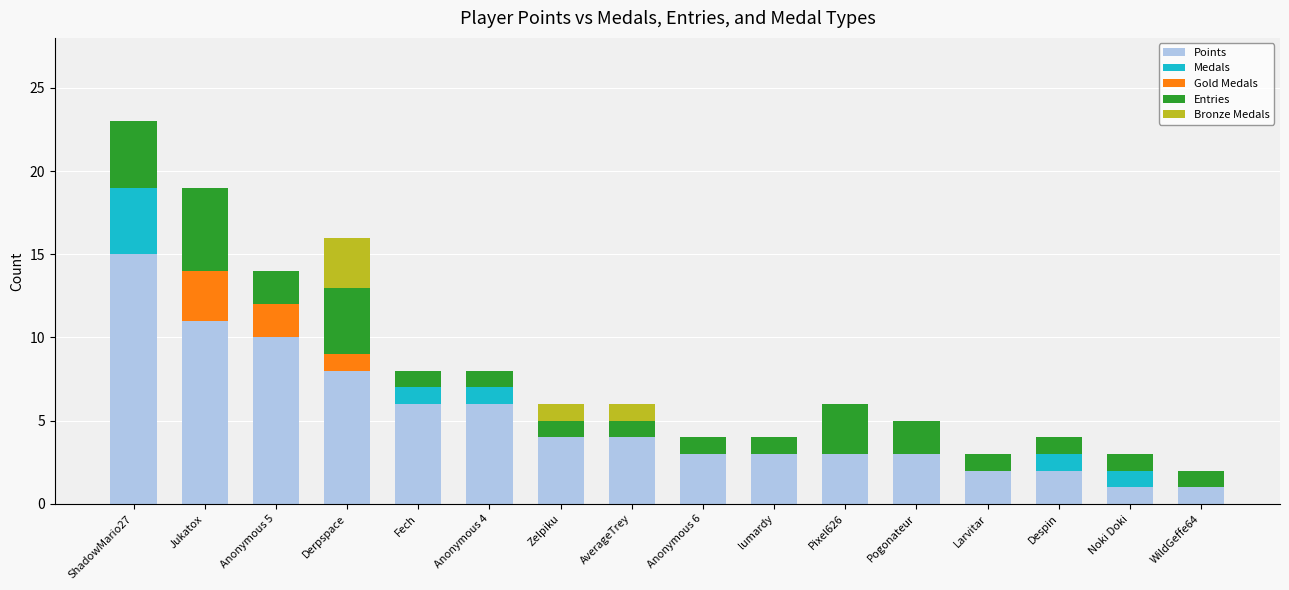

Is it true that Points equals 10 at Anonymous 4?

False